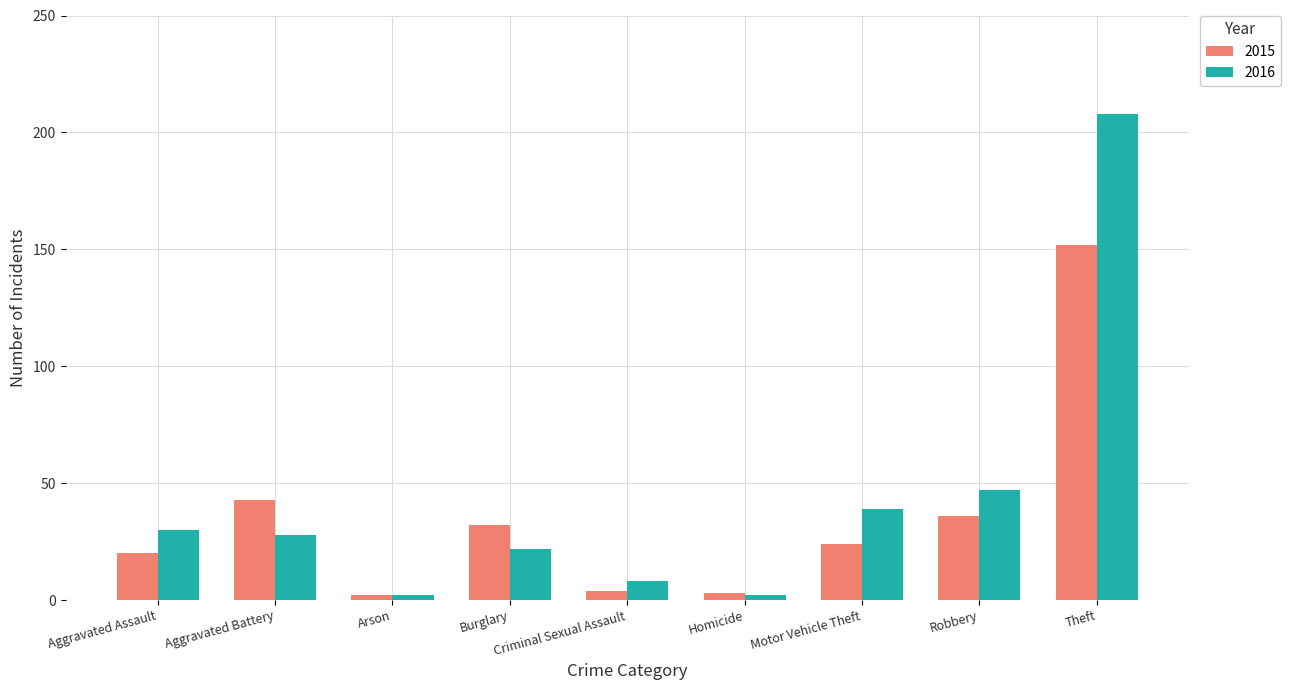

What is the value of the 2016 bar at the 9th from the left?

208